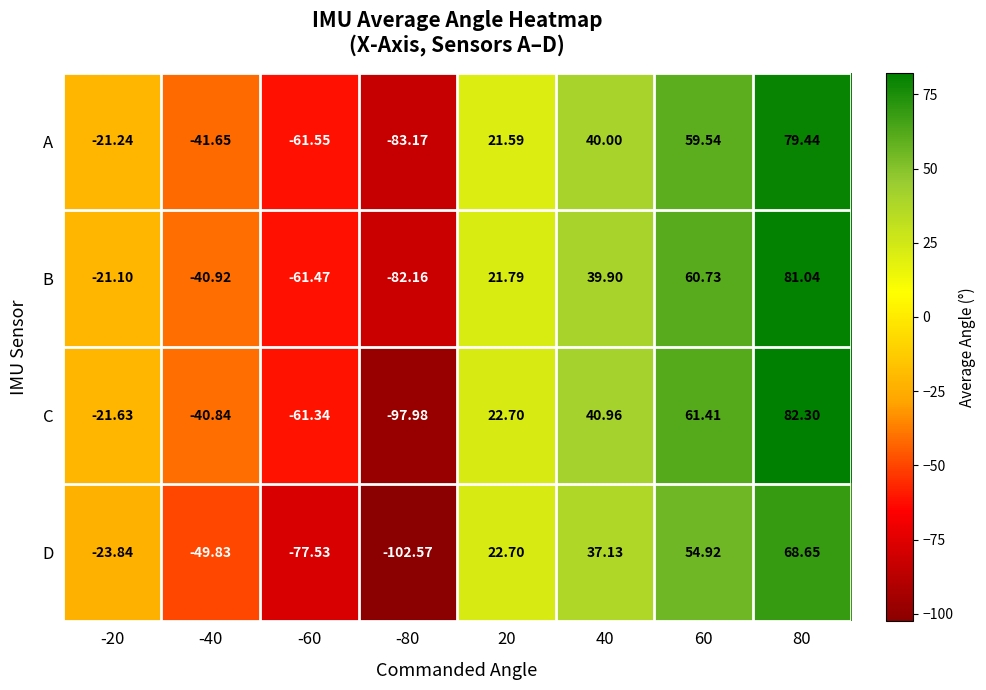

At 60, list the series in order from largest to smallest.

C, B, A, D